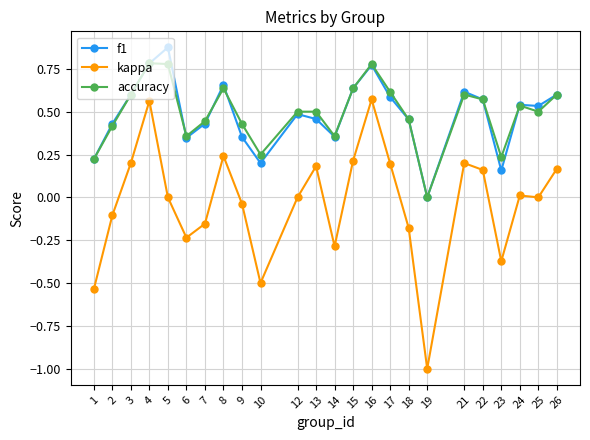

How many data points does each series have?

24